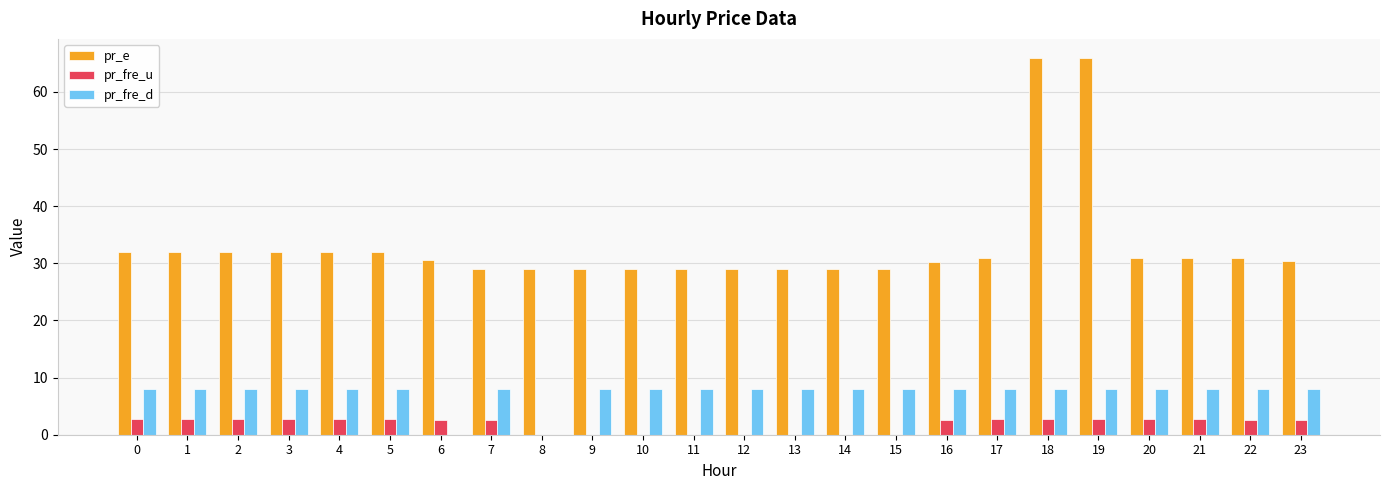

Which series has the widest spread of values?

pr_e